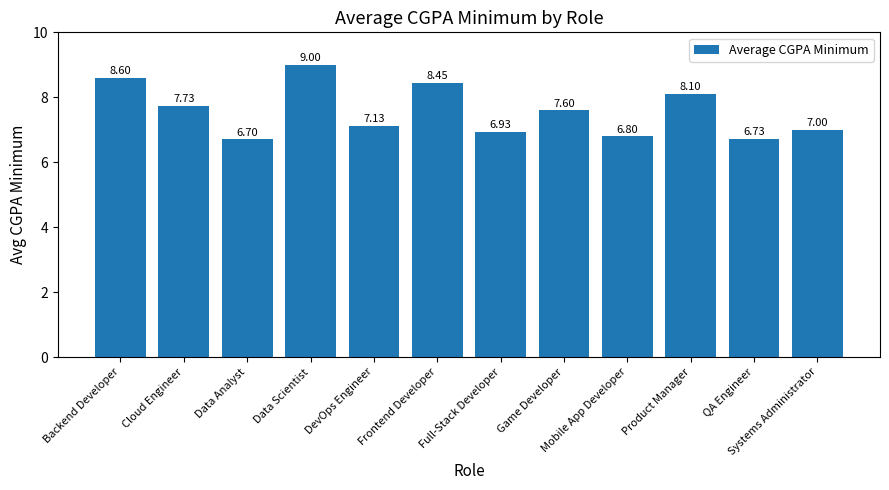

Is it true that the value at Data Analyst is 10.4?

False